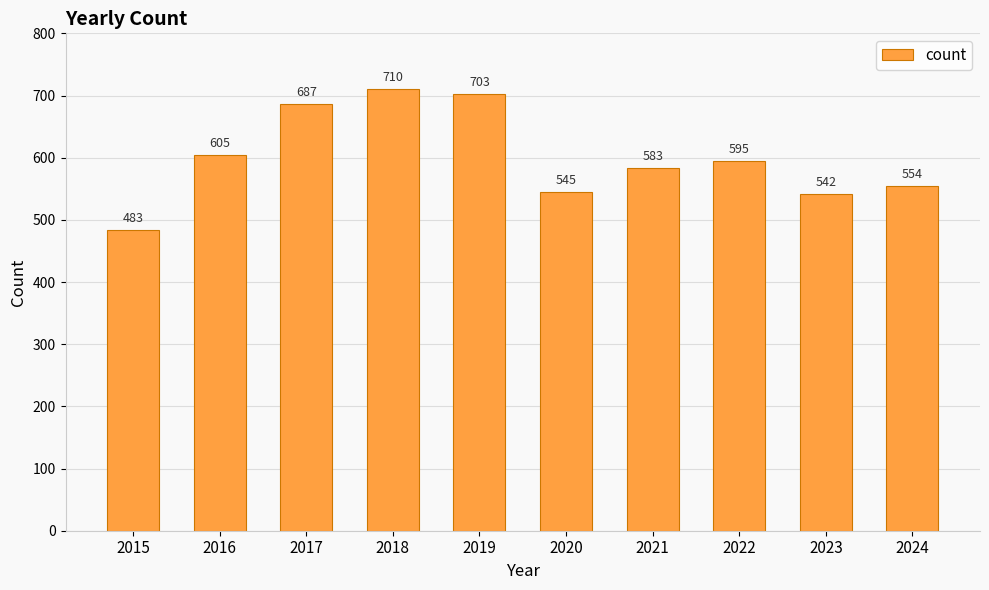

Approximately how many times larger is the value at 2015 compared to 2020?

0.9